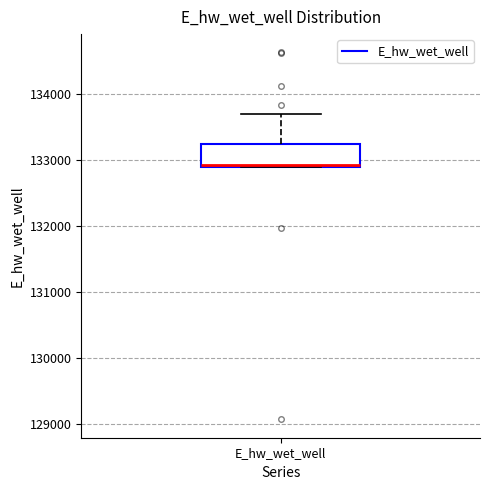

Transcribe this box plot: give where the median line is, the range the box spans, and where the two whiskers end, as read against the y-axis. The values are not printed on the chart, so give them approximately, as read against the axis.

median 132900, box 132900 to 133200, whiskers 132900 to 133700